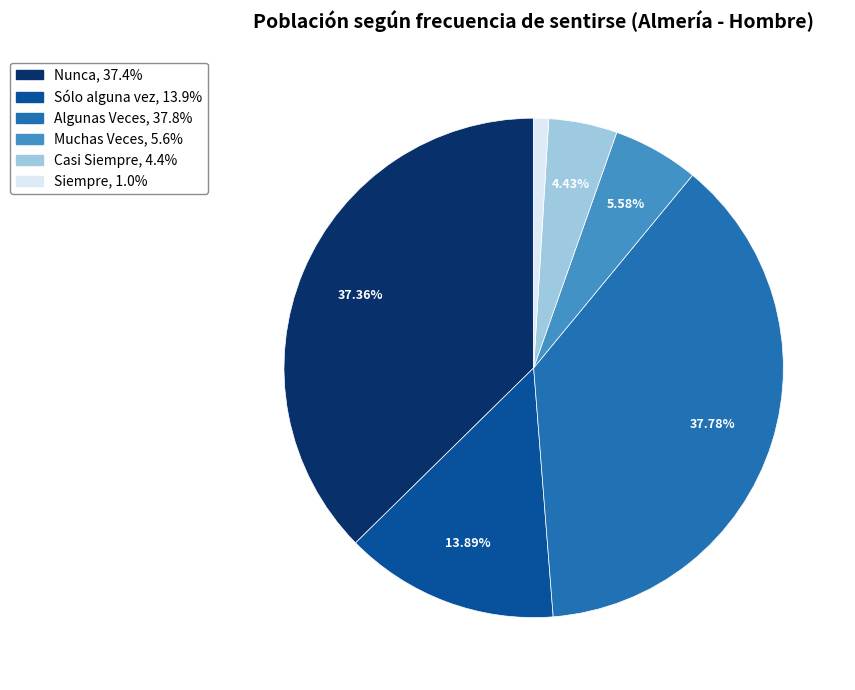

How many slices are in this pie chart?

6